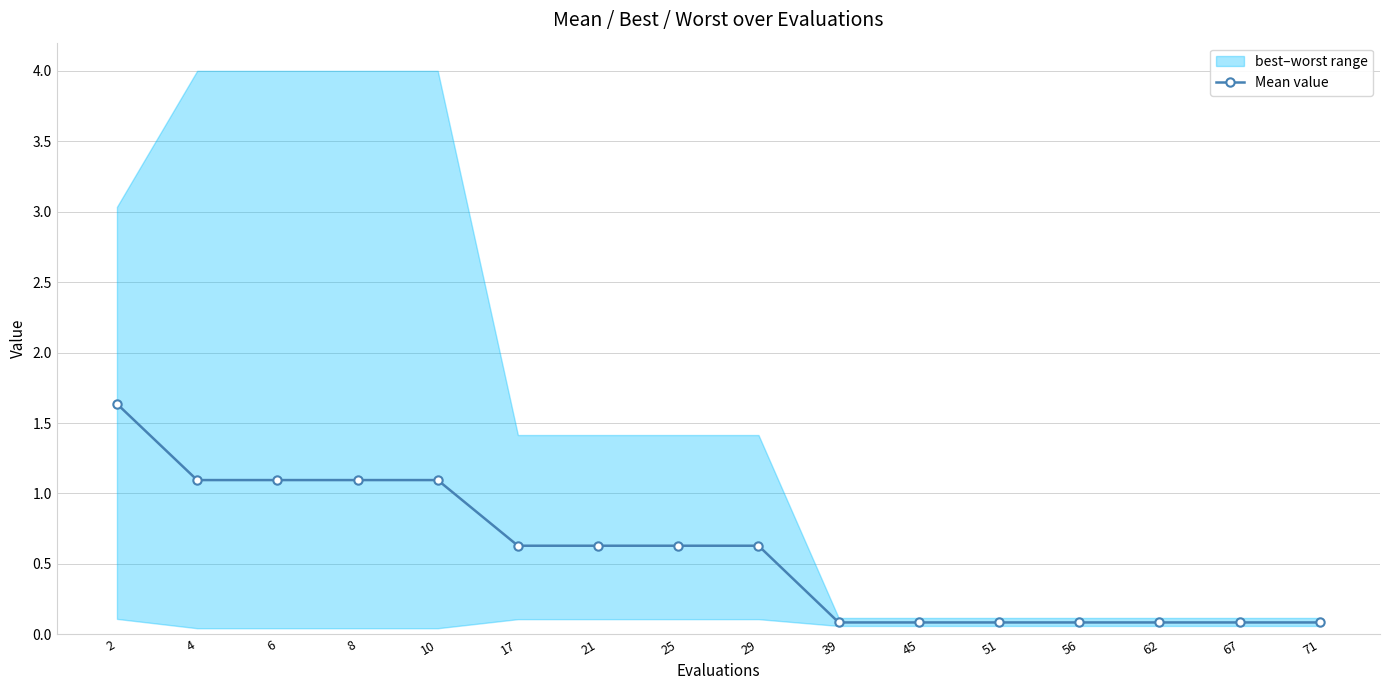

What is the sum of all values?

9.1